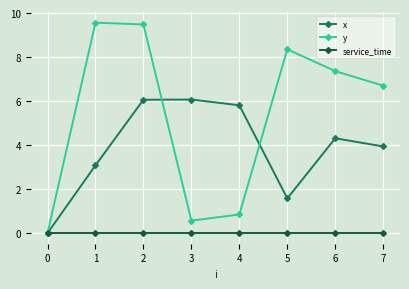

List the series in order of their peak value, highest first.

y, x, service_time